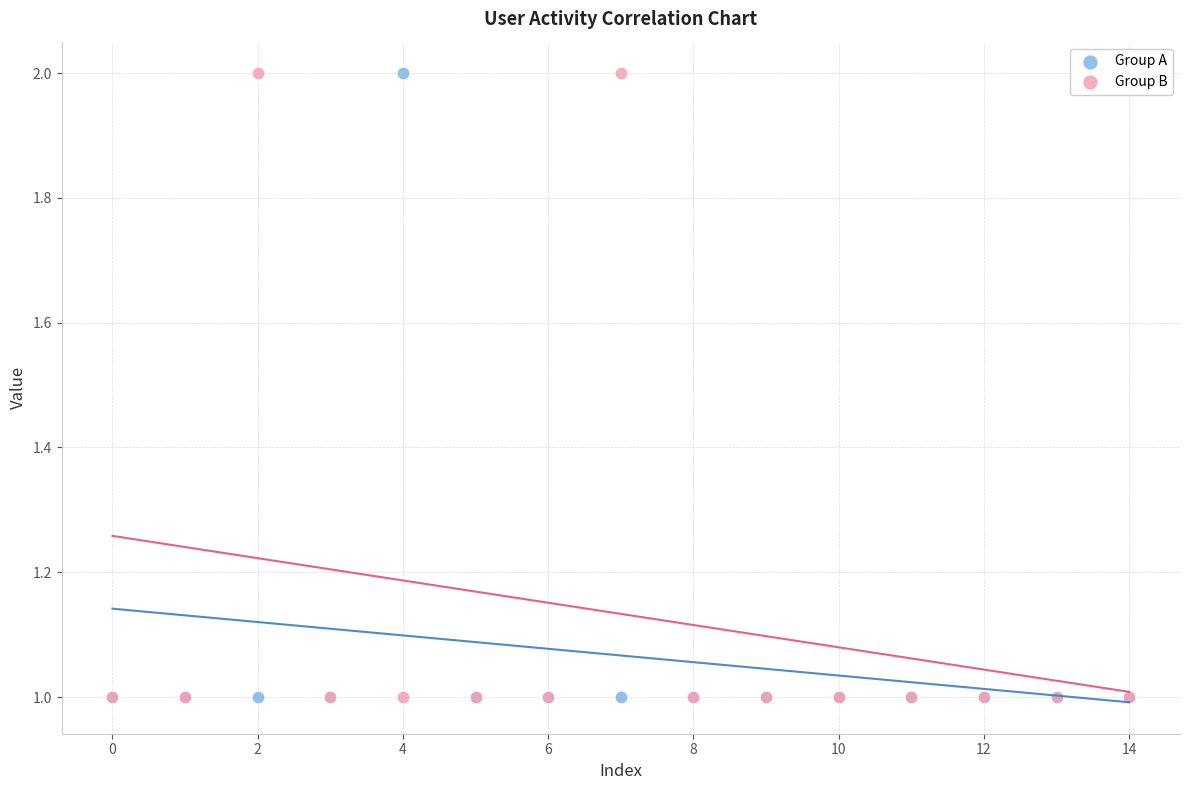

What are all the series names shown in the legend?

Group A, Group B